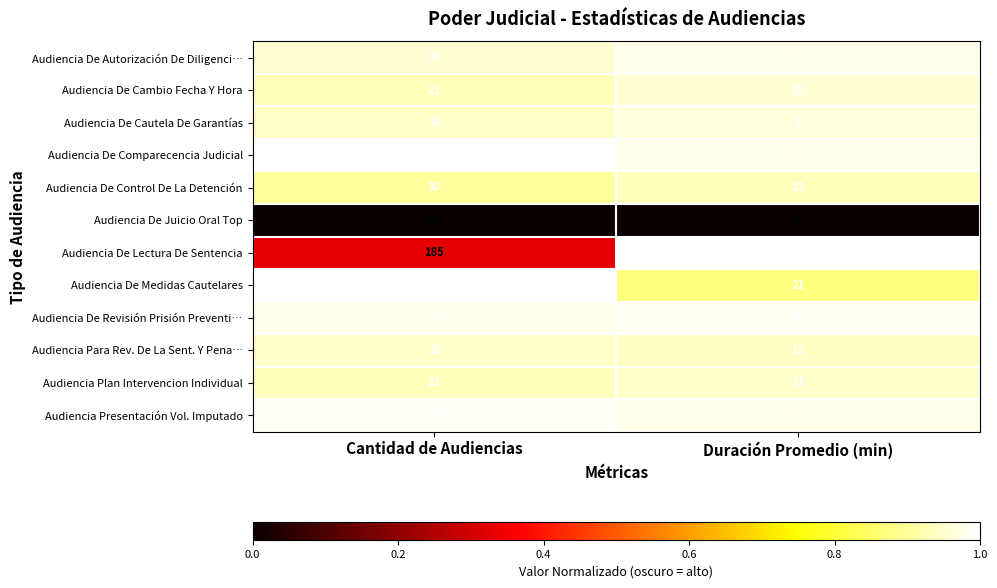

Reading left to right, what are all the values shown in this chart?

Audiencia De Autorización De Diligenci…: Cantidad de Audiencias=15	Duración Promedio (min)=7
Audiencia De Cambio Fecha Y Hora: Cantidad de Audiencias=21	Duración Promedio (min)=10
Audiencia De Cautela De Garantías: Cantidad de Audiencias=18	Duración Promedio (min)=9
Audiencia De Comparecencia Judicial: Cantidad de Audiencias=3	Duración Promedio (min)=7
Audiencia De Control De La Detención: Cantidad de Audiencias=30	Duración Promedio (min)=13
Audiencia De Juicio Oral Top: Cantidad de Audiencias=273	Duración Promedio (min)=137
Audiencia De Lectura De Sentencia: Cantidad de Audiencias=185	Duración Promedio (min)=4
Audiencia De Medidas Cautelares: Cantidad de Audiencias=3	Duración Promedio (min)=21
Audiencia De Revisión Prisión Preventi…: Cantidad de Audiencias=9	Duración Promedio (min)=6
Audiencia Para Rev. De La Sent. Y Pena…: Cantidad de Audiencias=18	Duración Promedio (min)=12
Audiencia Plan Intervencion Individual: Cantidad de Audiencias=21	Duración Promedio (min)=11
Audiencia Presentación Vol. Imputado: Cantidad de Audiencias=6	Duración Promedio (min)=7